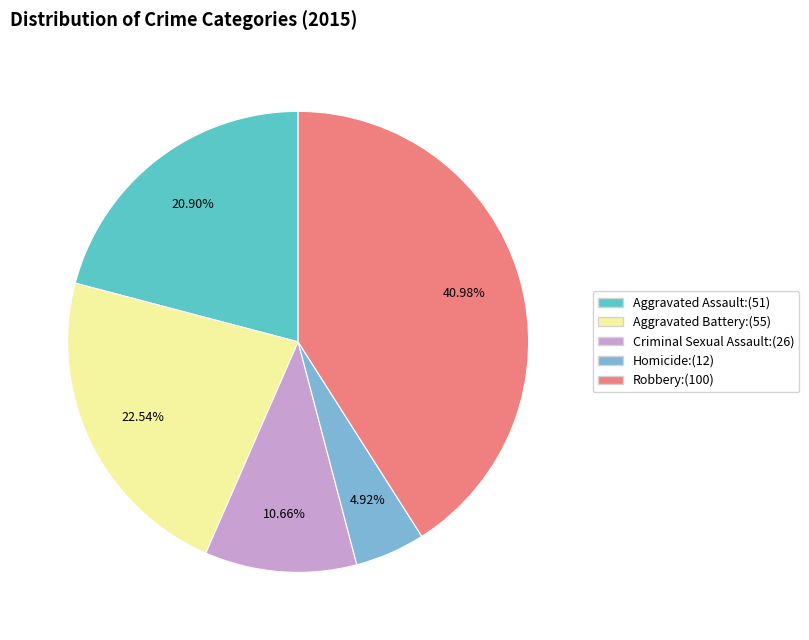

To the nearest percent, what is the average slice percentage?

20%